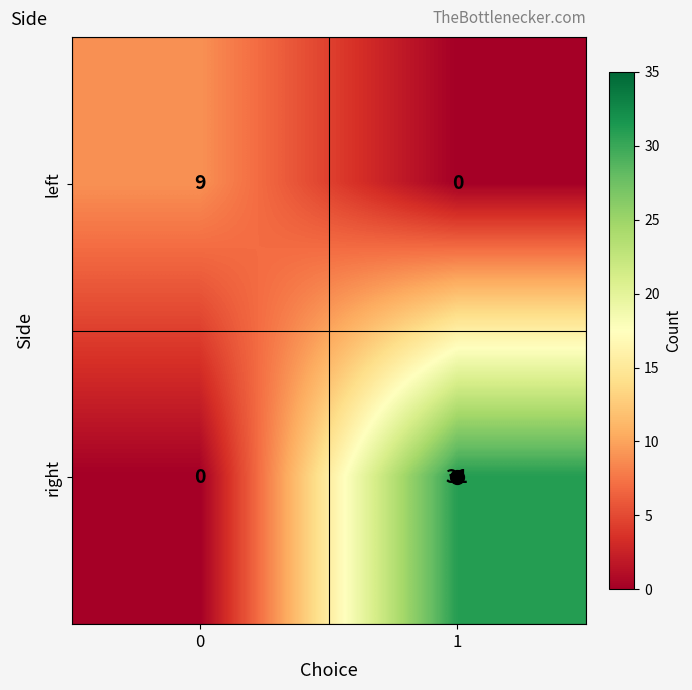

The value of left at 0 is 15. True or false?

False